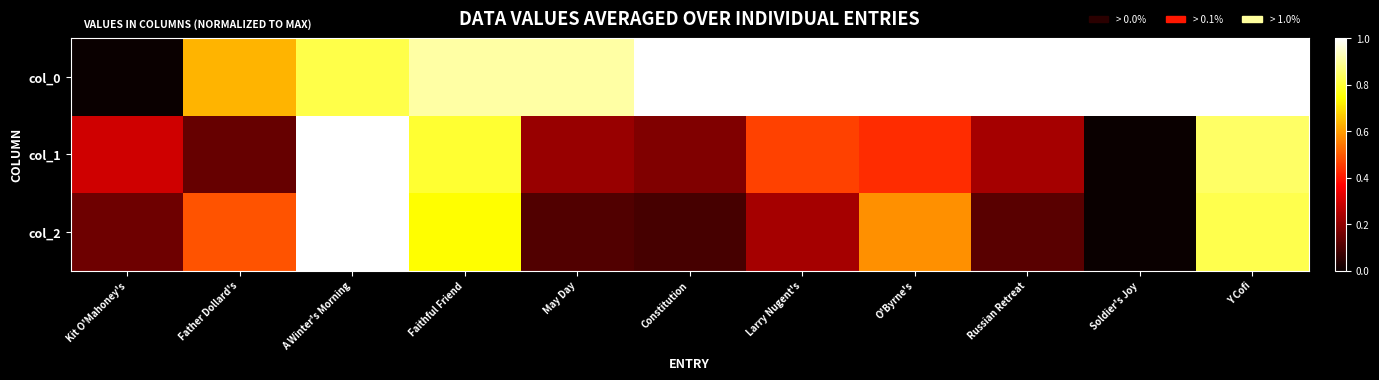

Between Russian Retreat and O'Byrne's, which is larger?

Russian Retreat